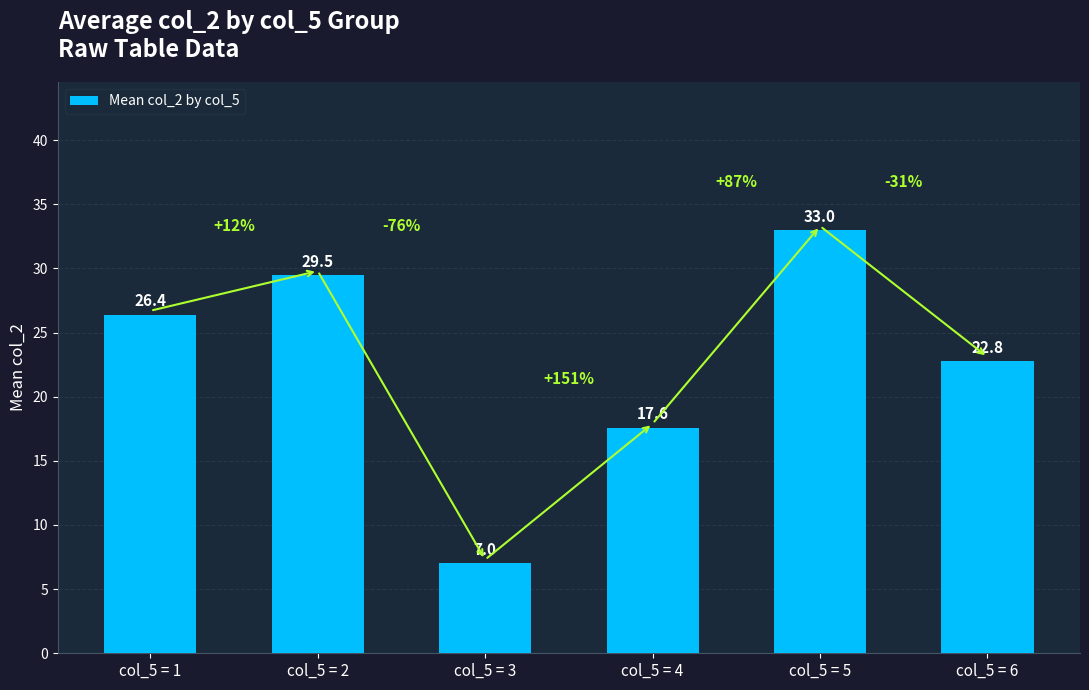

Reading left to right, list all the values displayed in this chart.

26.4	29.5	7.0	17.6	33.0	22.8